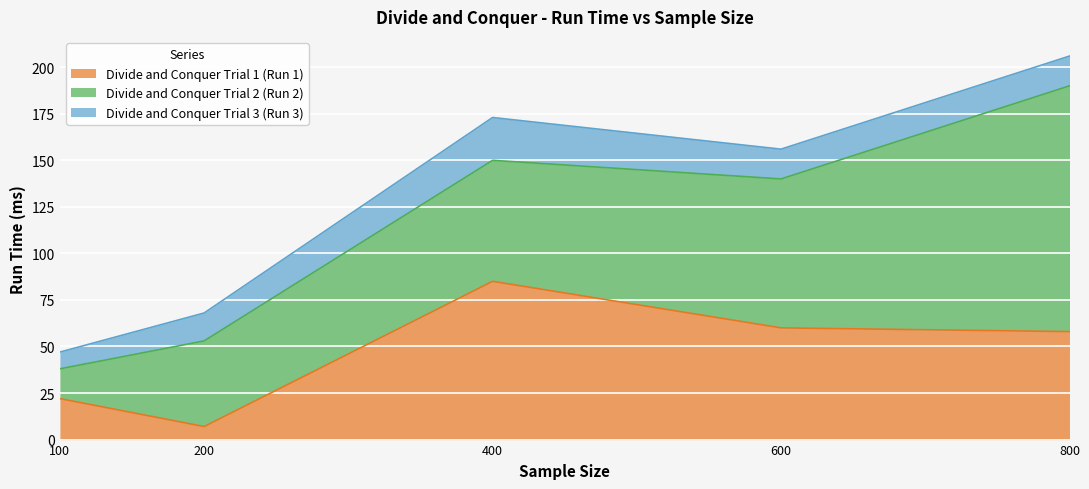

What is the difference between the second highest and second lowest values in the Divide and Conquer Trial 3 (Run 3) series?

1